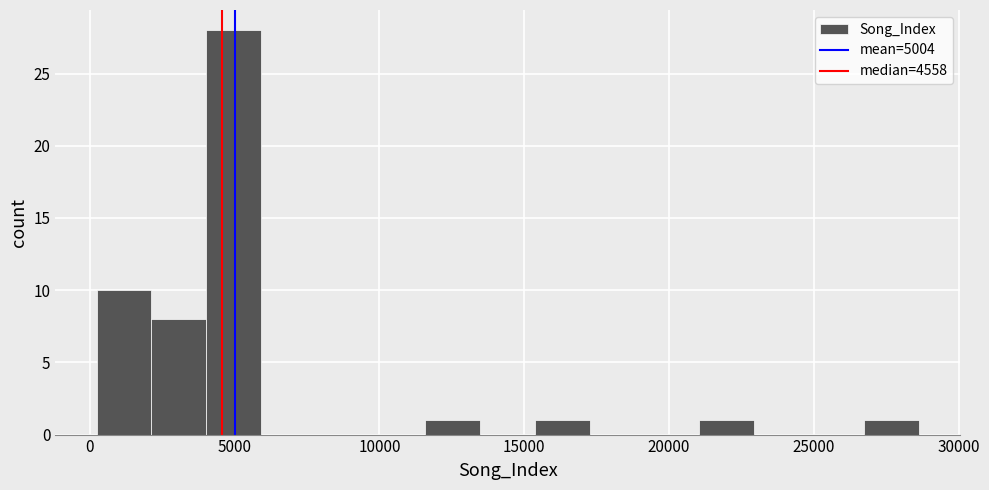

Around what value on the x-axis is the tallest bar? Give the approximate position of its centre, as read against the axis.

5000